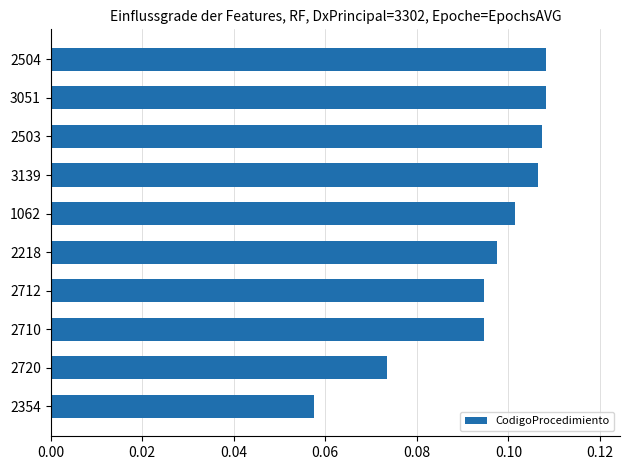

At which label is the value closest to 0?

2354